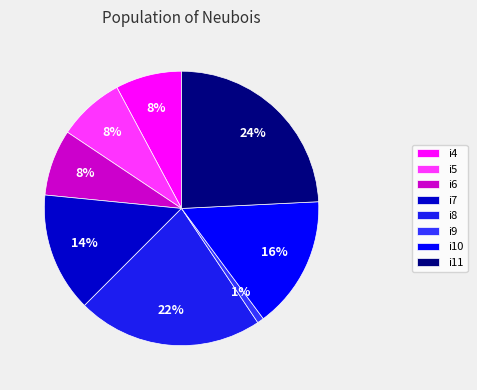

Which slice is the smallest?

i9